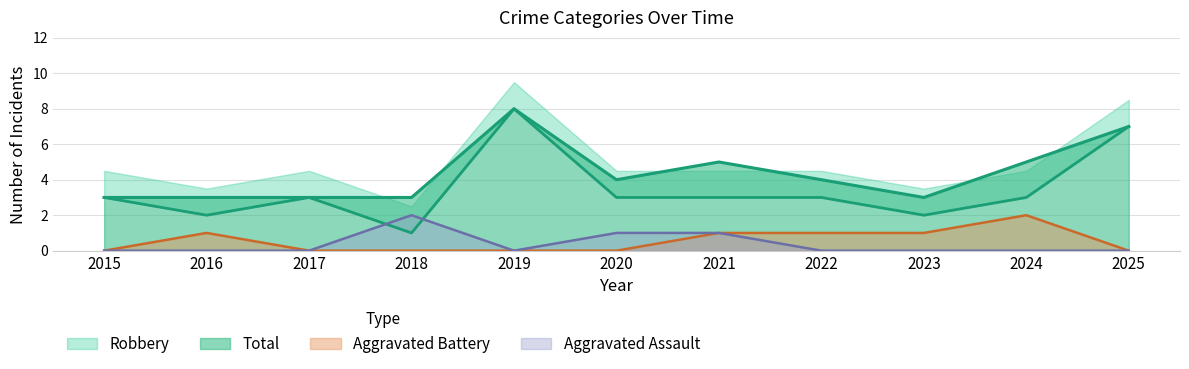

Which category has the lowest value across all series?

2015